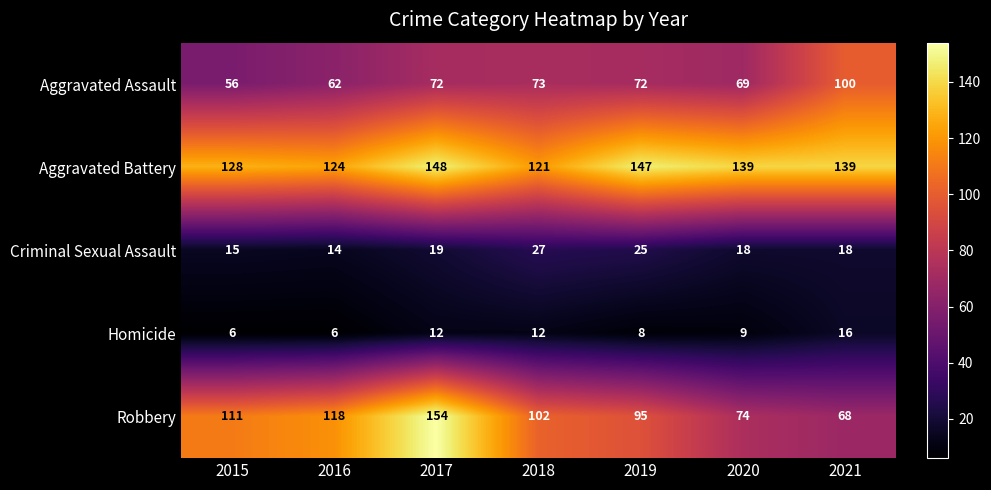

What is the difference between the second highest and second lowest values in the Robbery series?

44